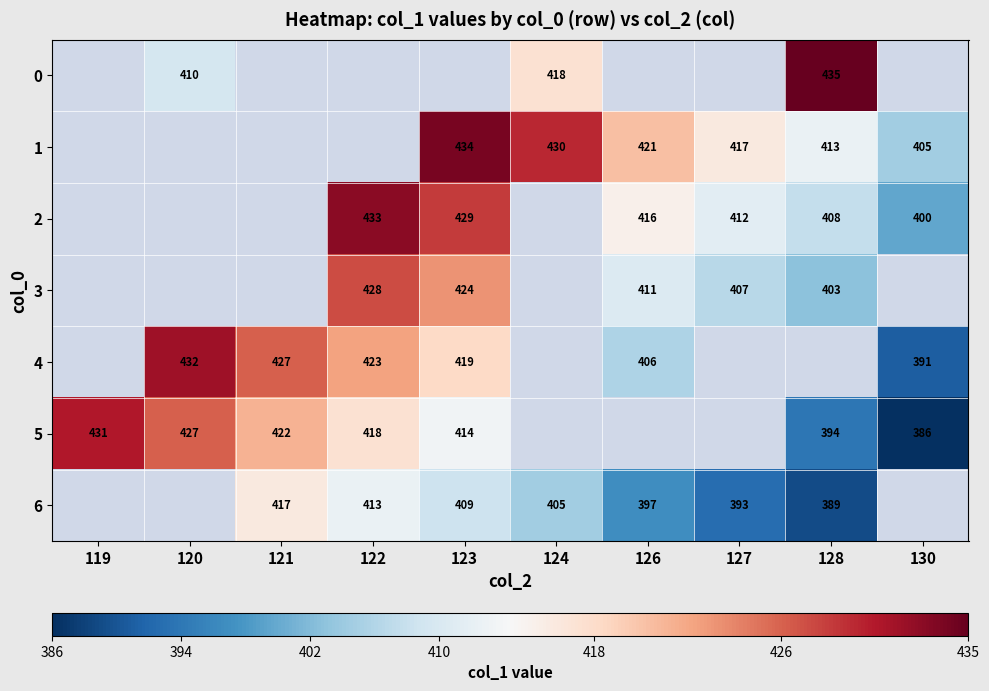

Which label corresponds to the smallest value in the chart?

130